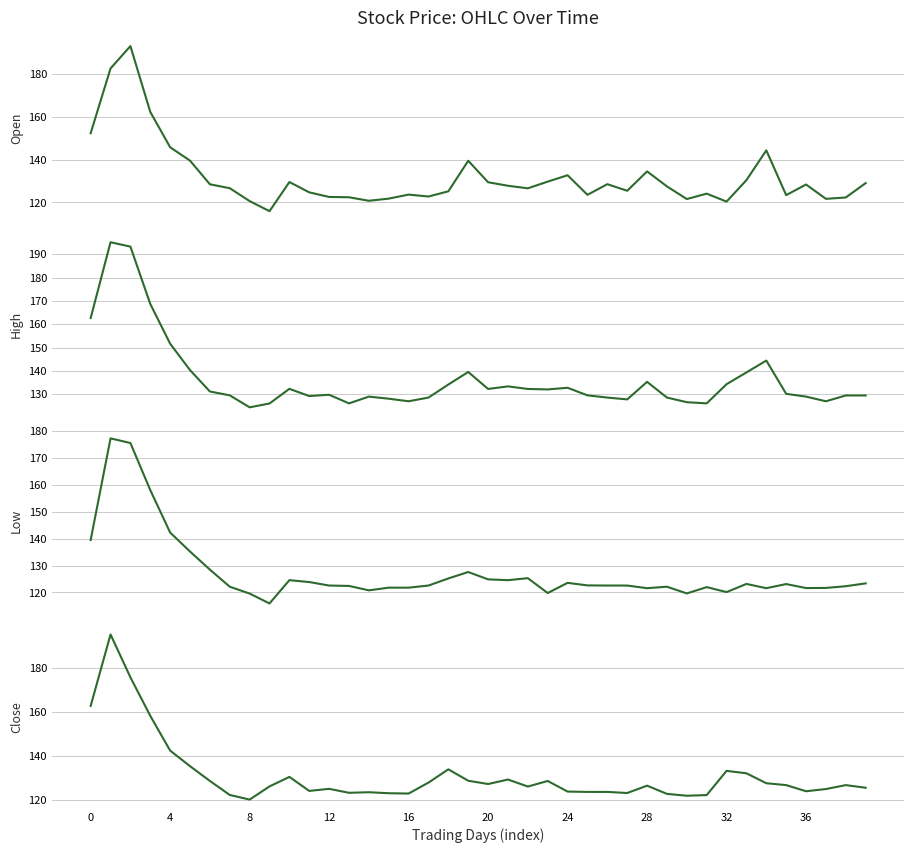

Which series has the widest spread of values?

Open